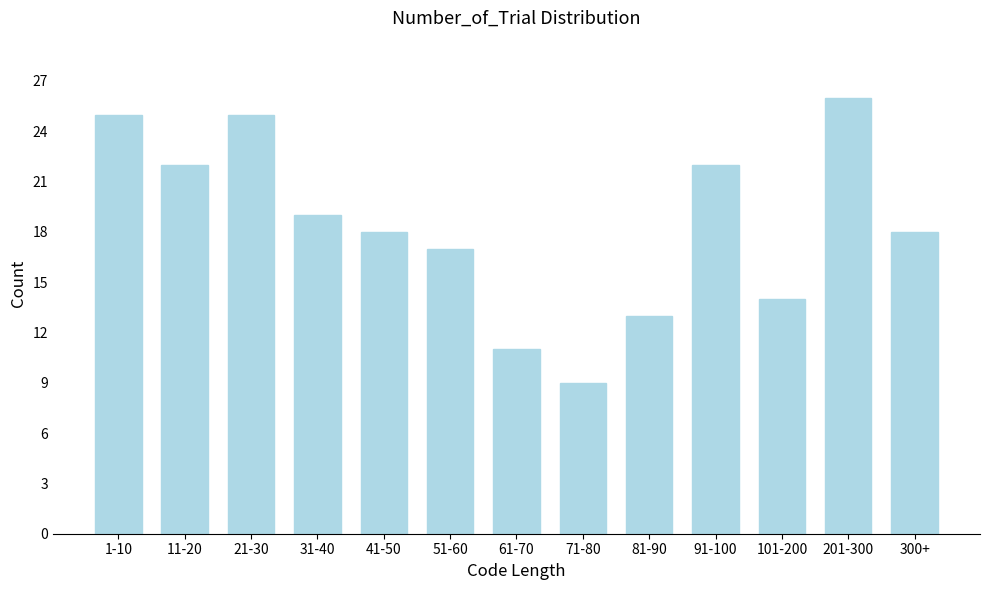

Reading right to left, list all the values displayed in this chart.

300+=18	201-300=26	101-200=14	91-100=22	81-90=13	71-80=9	61-70=11	51-60=17	41-50=18	31-40=19	21-30=25	11-20=22	1-10=25